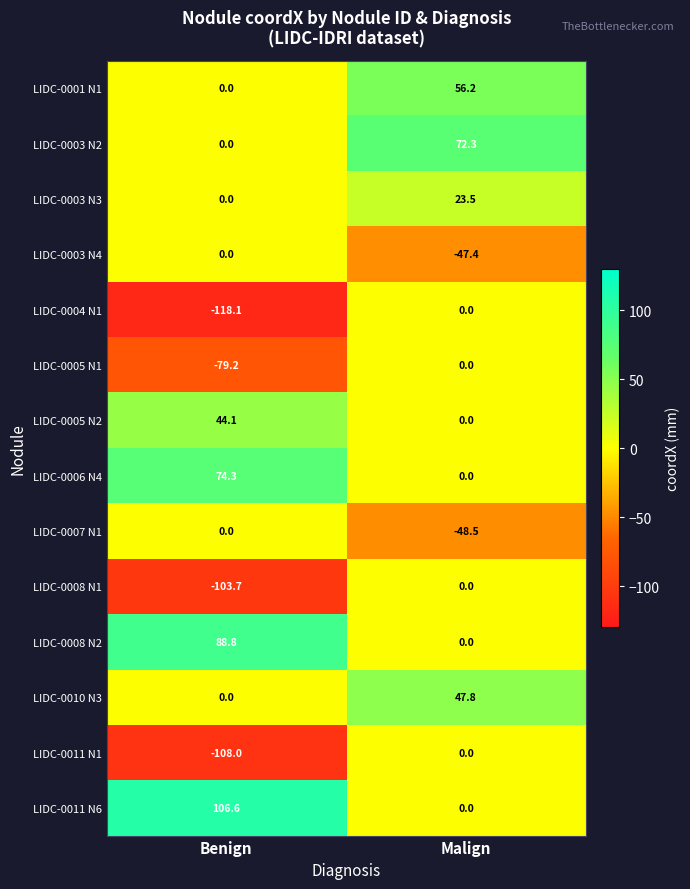

What is the difference between the LIDC-0008 N1 values at Malign and Benign?

103.7